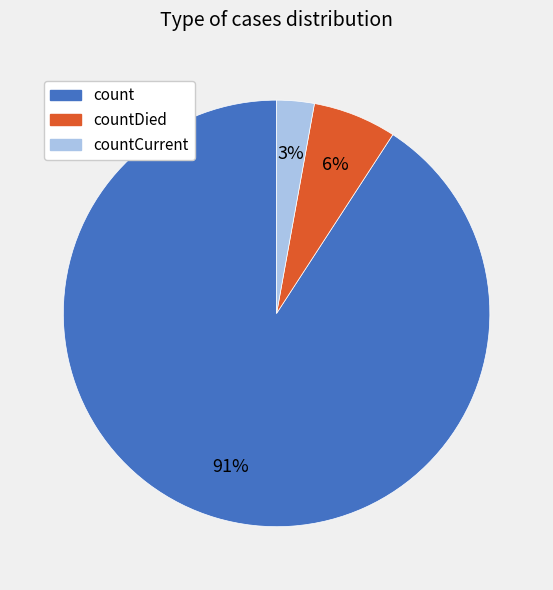

To the nearest percent, what is the difference between the largest and smallest slice percentages?

88%